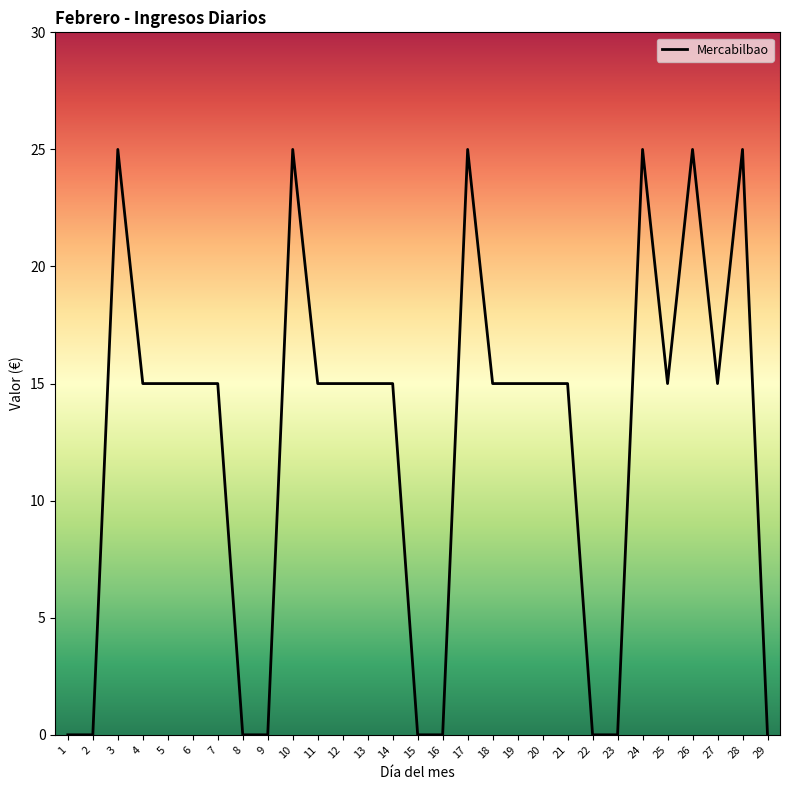

What is the sum of the values at 7 and 18?

30